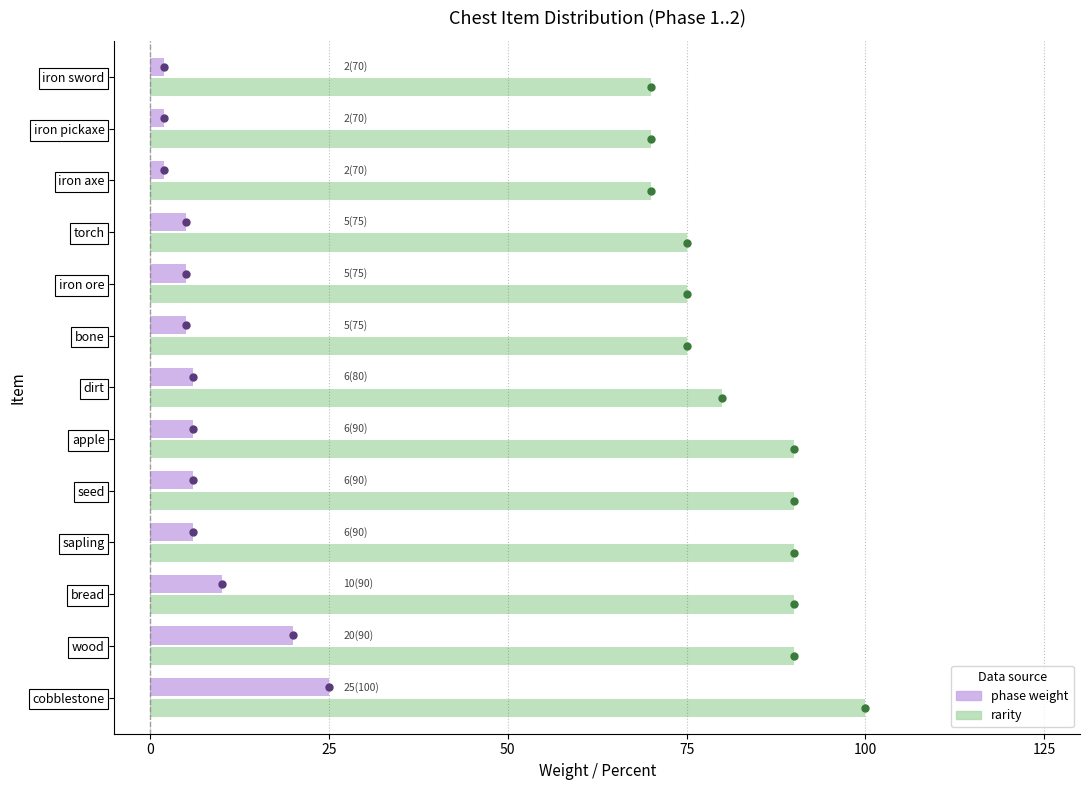

How many values in the phase weight series are below 6?

6